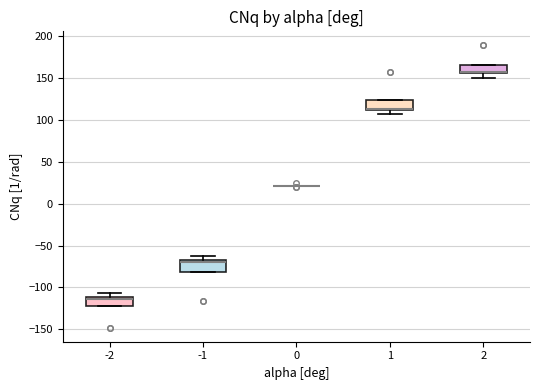

Reading left to right, transcribe this box plot: for each box, give where its median line is, the range the box spans, and where its two whiskers end, as read against the y-axis. The values are not printed on the chart, so give them approximately, as read against the axis.

-2: median -115, box -125 to -110, whiskers -125 to -105
-1: median -70, box -80 to -65, whiskers -80 to -60
0: box collapsed to a line at 20, whiskers 20 to 20
1: median 115 (drawn on the box's lower edge), box 110 to 125, whiskers 105 to 125
2: median 155 (drawn on the box's lower edge), box 155 to 165, whiskers 150 to 165